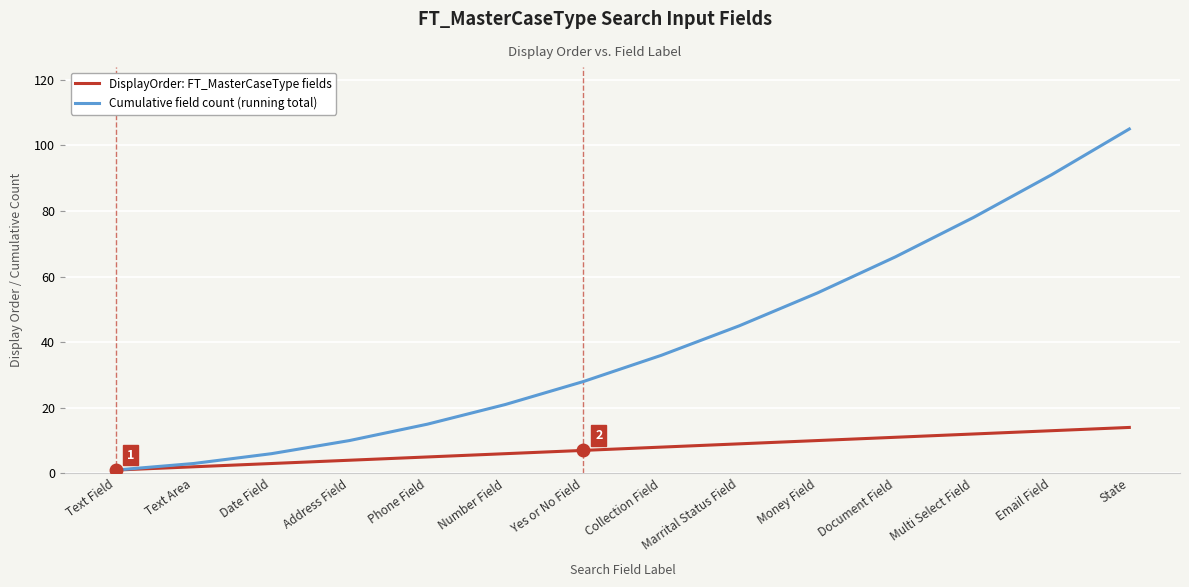

What is the total value across all series at Phone Field?

20